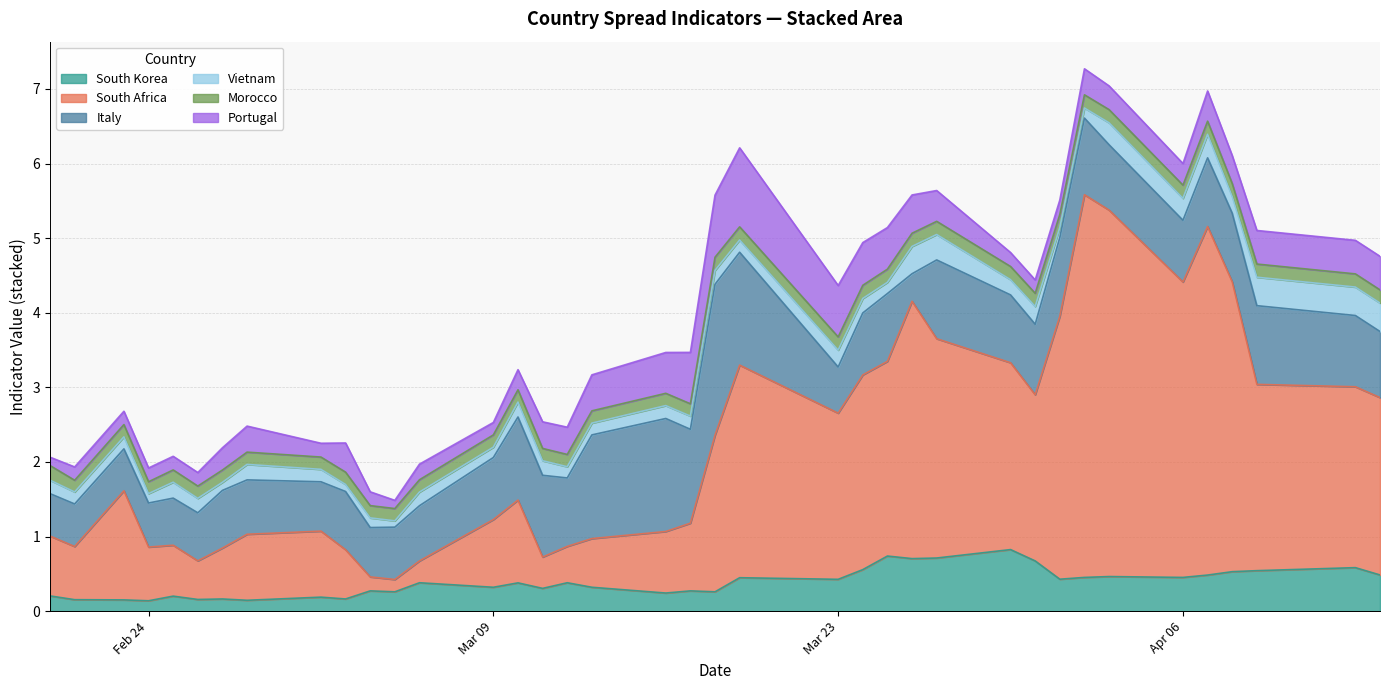

The South Korea series shows 0.5 at 2020-04-02. True or false?

True